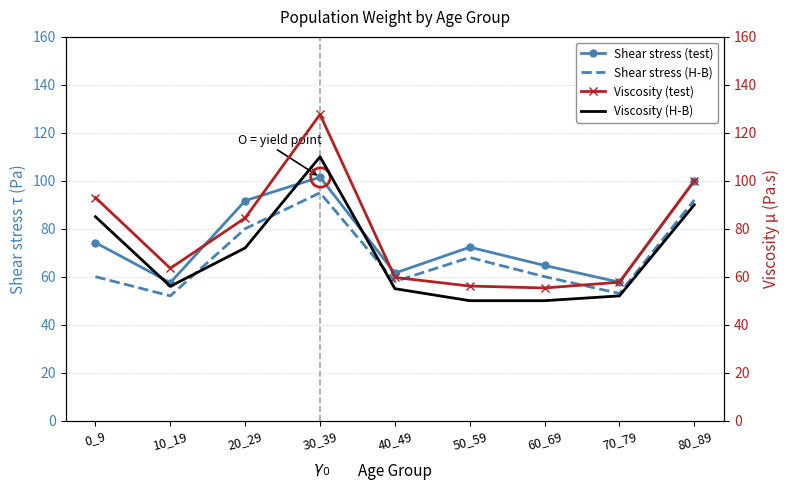

Reading right to left, extract all data points from this chart.

Shear stress (test): 100.0	57.7	64.7	72.3	61.5	101.5	91.7	57.5	74.2
Shear stress (H-B): 92.0	53.0	60.0	68.0	58.0	95.0	80.0	52.0	60.0
Viscosity (test): 100.0	57.7	55.3	56.1	59.7	127.7	84.5	63.5	93.0
Viscosity (H-B): 90.0	52.0	50.0	50.0	55.0	110.0	72.0	56.0	85.0